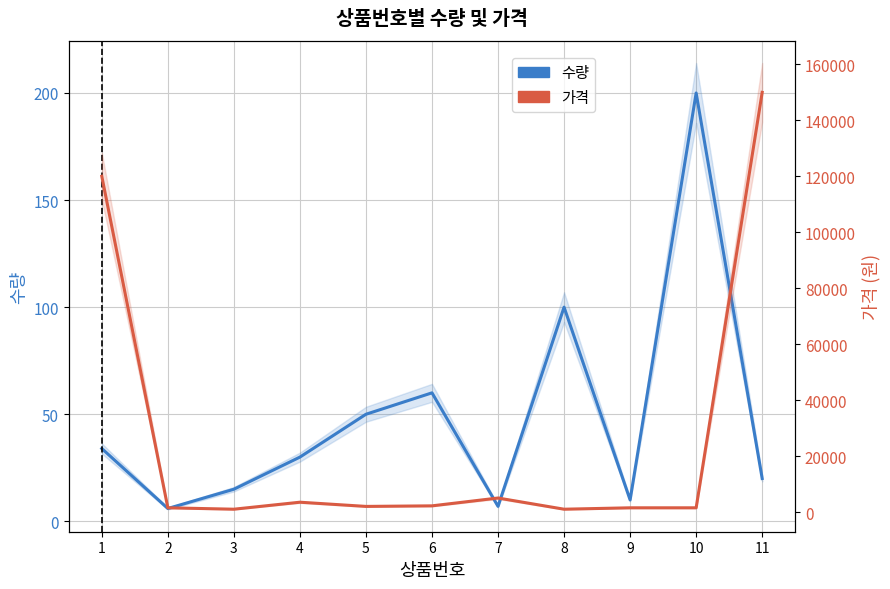

What is the total value across all series at 5?

2050